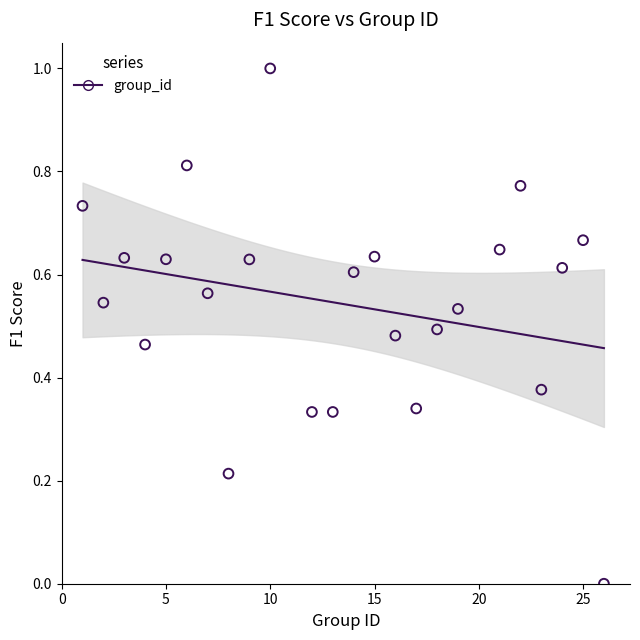

What is the range of Y values (max minus min)?

1.0